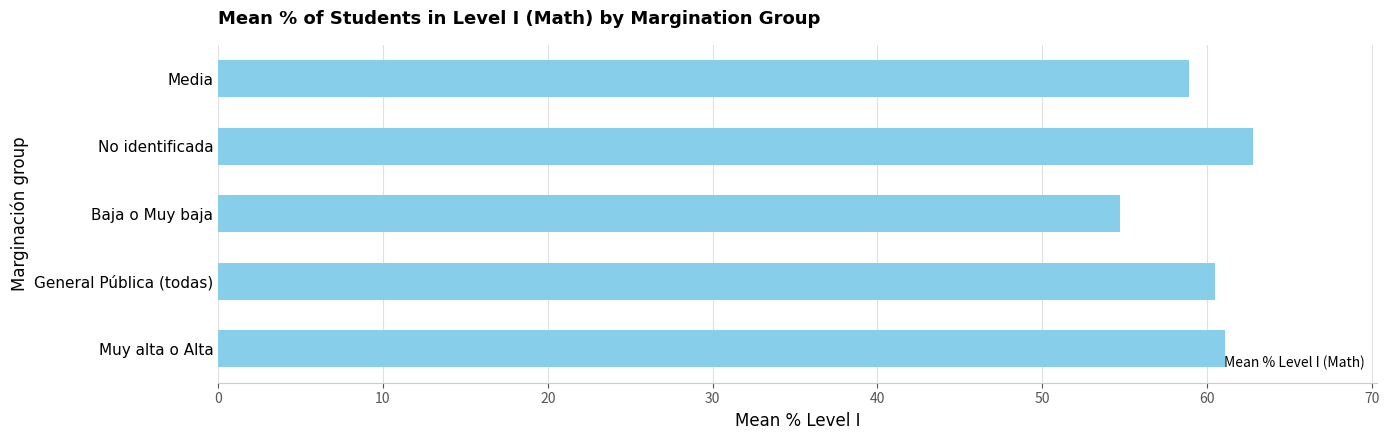

What is the maximum value shown in the chart?

62.8